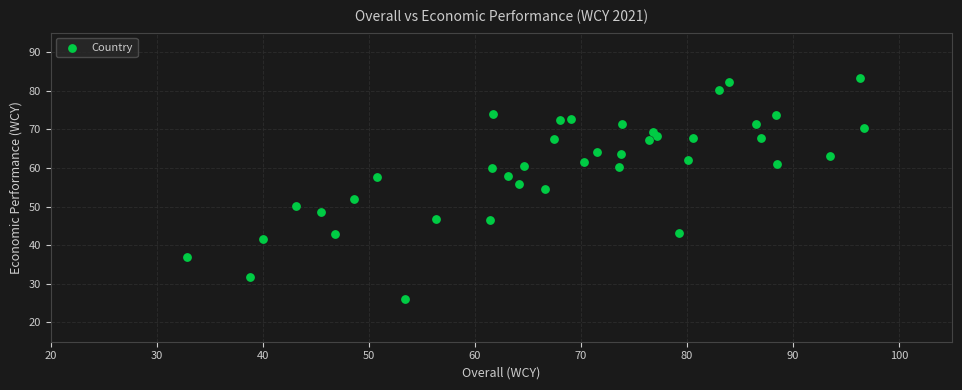

What is the range of Y values (max minus min)?

57.2